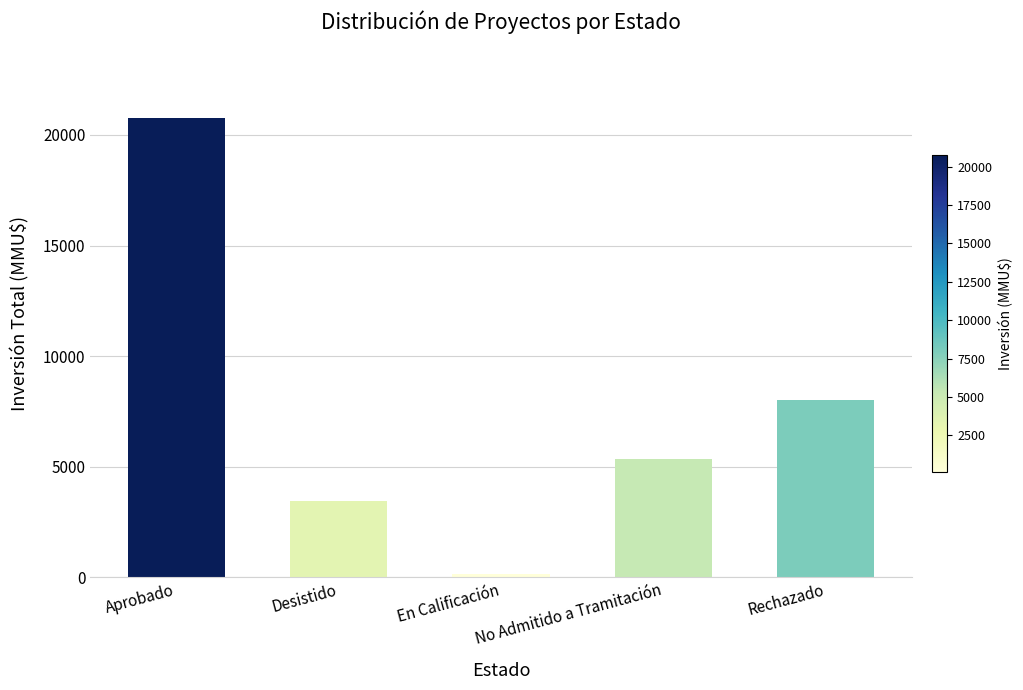

What is the maximum value shown in the chart?

20748